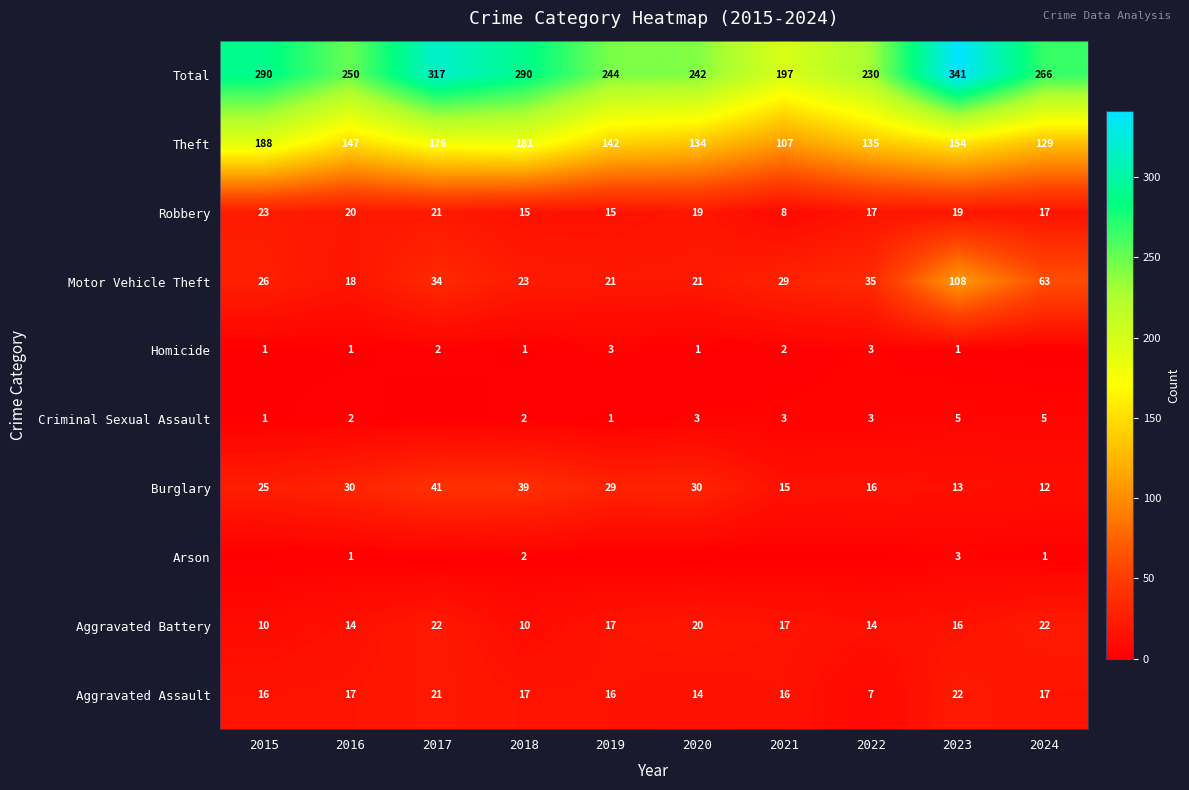

What is the sum of the Homicide values at 2017 and 2020?

3